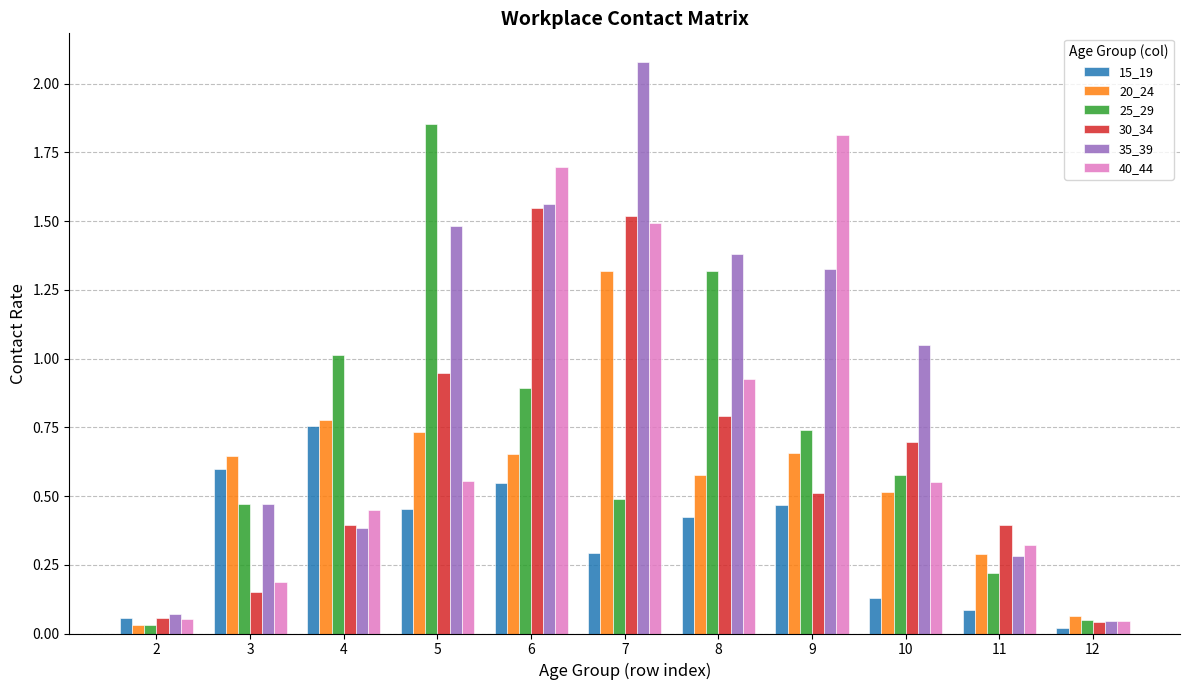

Which label corresponds to the largest value in the chart?

7